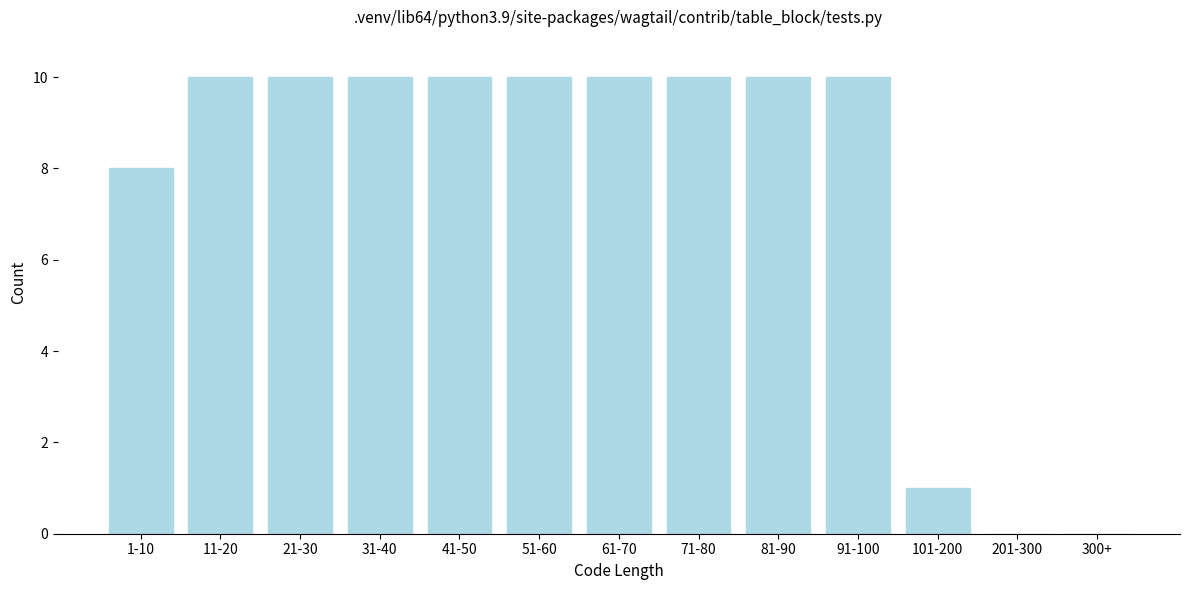

Reading left to right, list all the values displayed in this chart.

1-10=8	11-20=10	21-30=10	31-40=10	41-50=10	51-60=10	61-70=10	71-80=10	81-90=10	91-100=10	101-200=1	201-300=0	300+=0